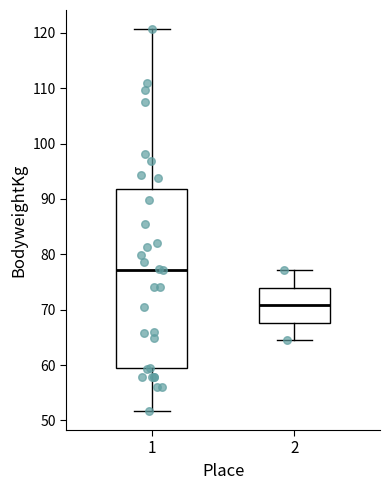

Where is the lower edge of the box at x = 2 on the y-axis? The values are not printed on the chart, so give them approximately, as read against the axis.

68